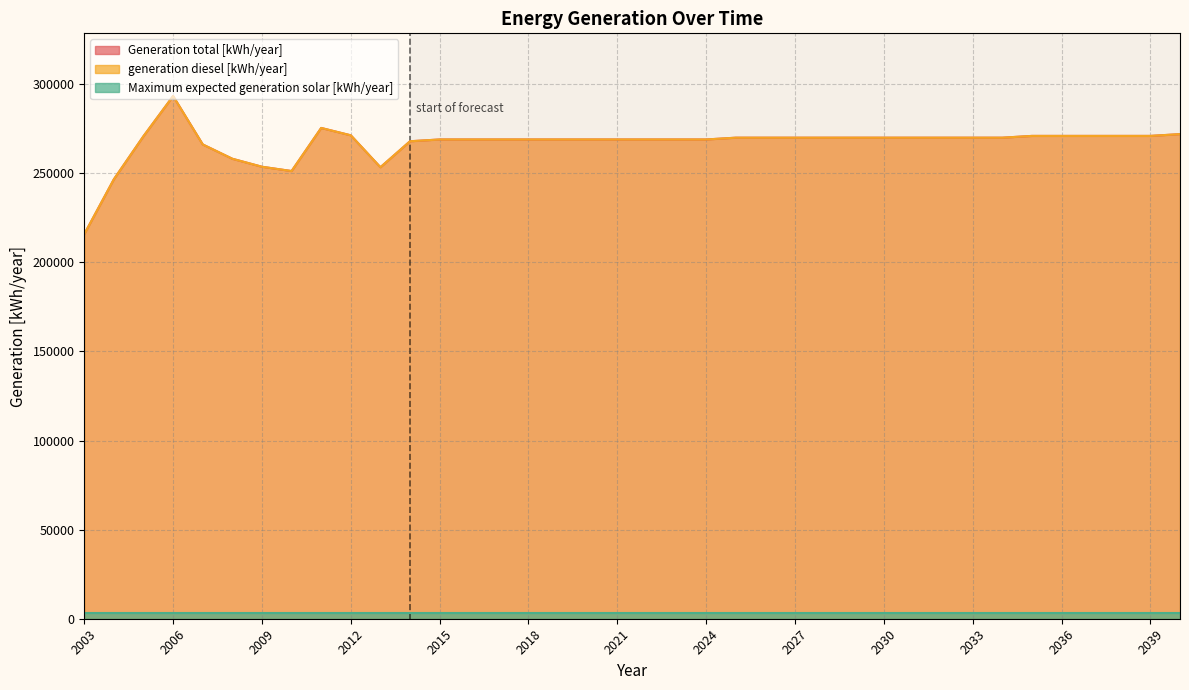

Where is Generation total [kWh/year] nearest to the value 254620?

2009